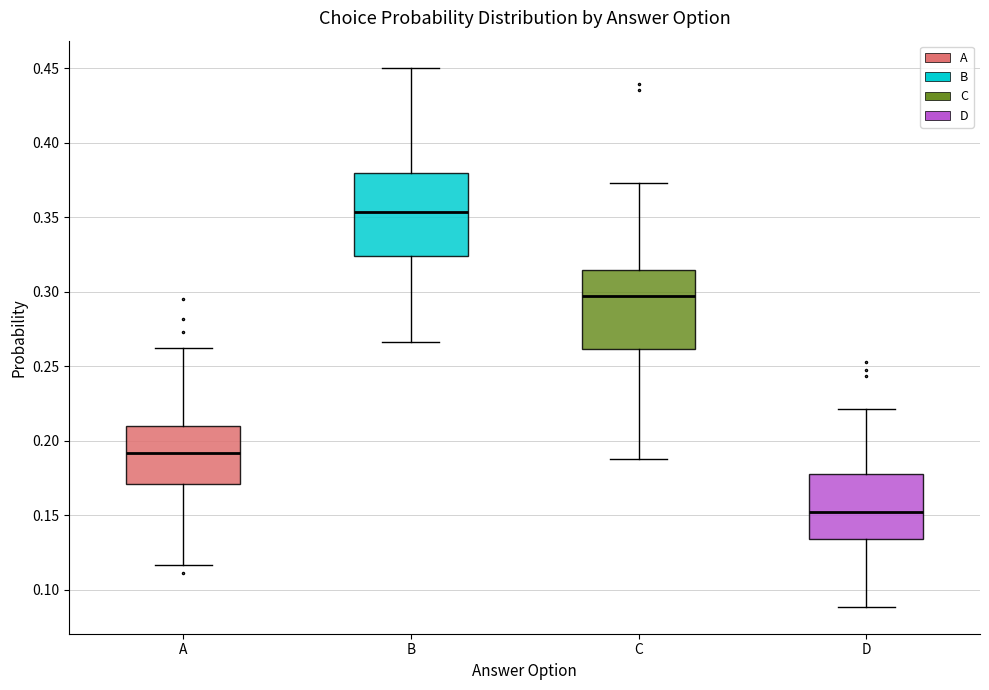

Which box has the highest median line?

B